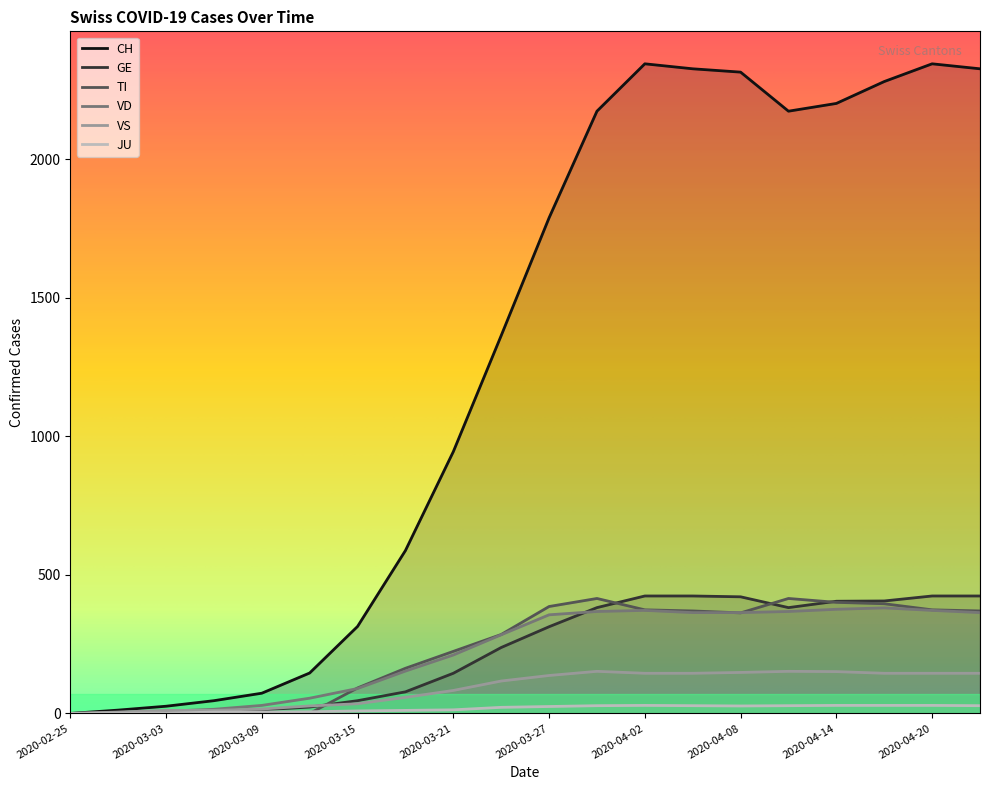

What is the difference between the maximum and minimum values in the JU series?

29